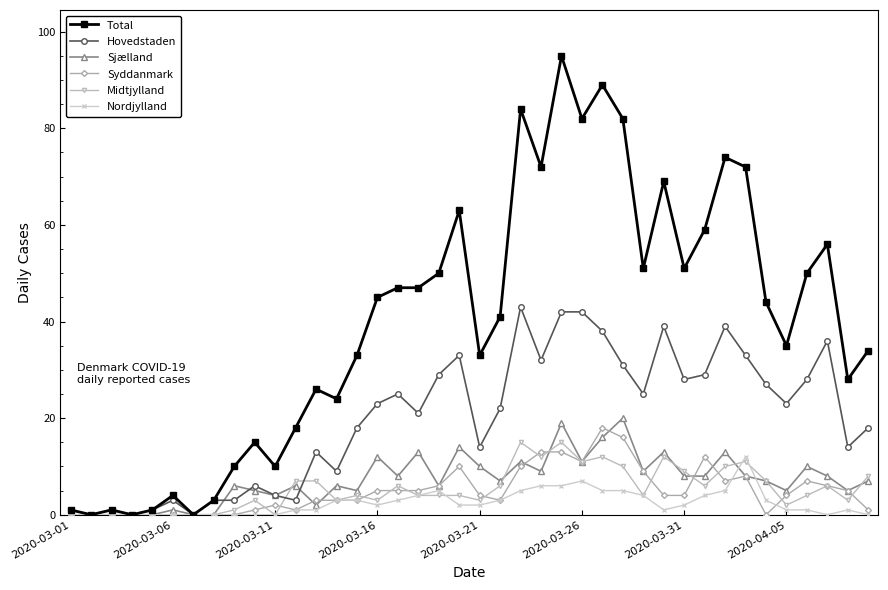

Which series has the largest total across all categories?

Total